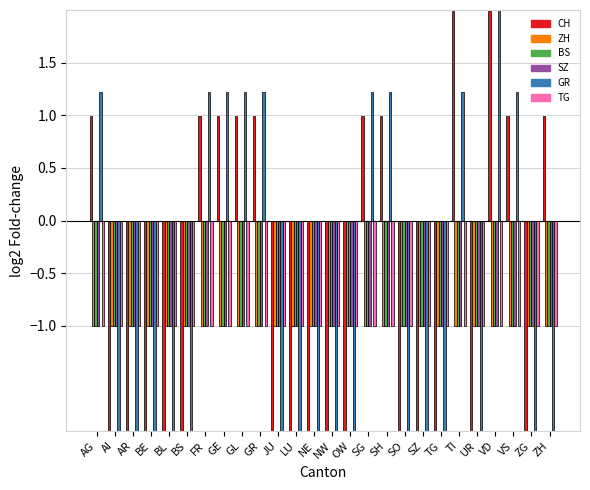

Rank the categories by SZ value from lowest to highest.

AG, AI, AR, BE, BL, BS, FR, GE, GL, GR, JU, LU, NE, NW, OW, SG, SH, SO, SZ, TG, TI, UR, VD, VS, ZG, ZH